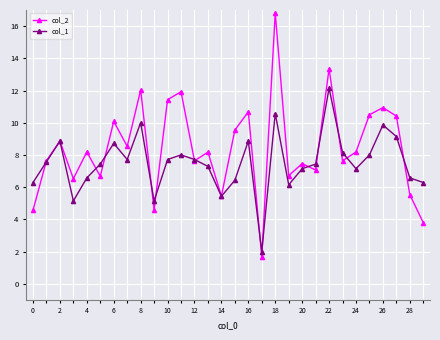

After their last crossing, which series has the higher values: col_2 or col_1?

col_1